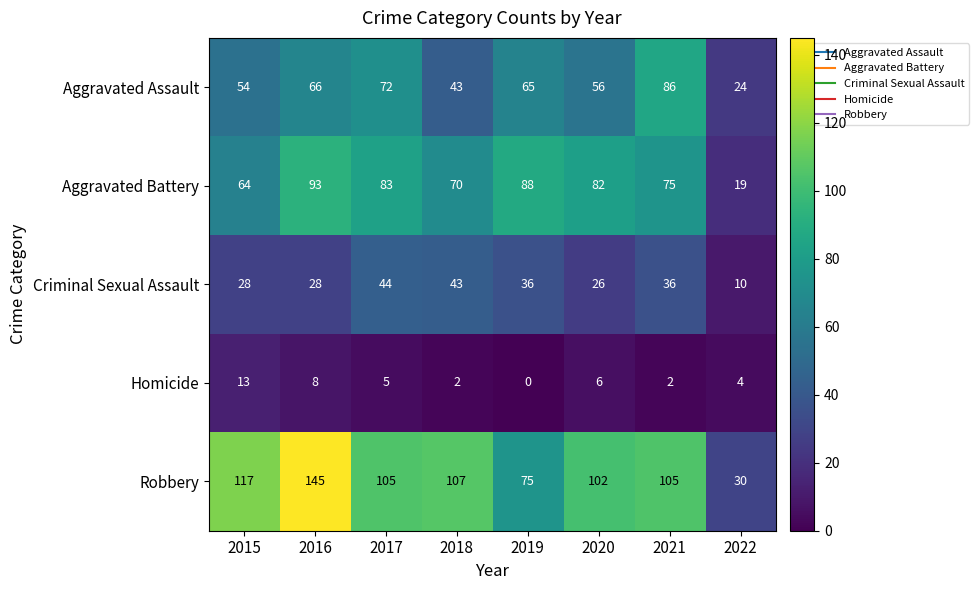

How many categories are shown in the chart?

8